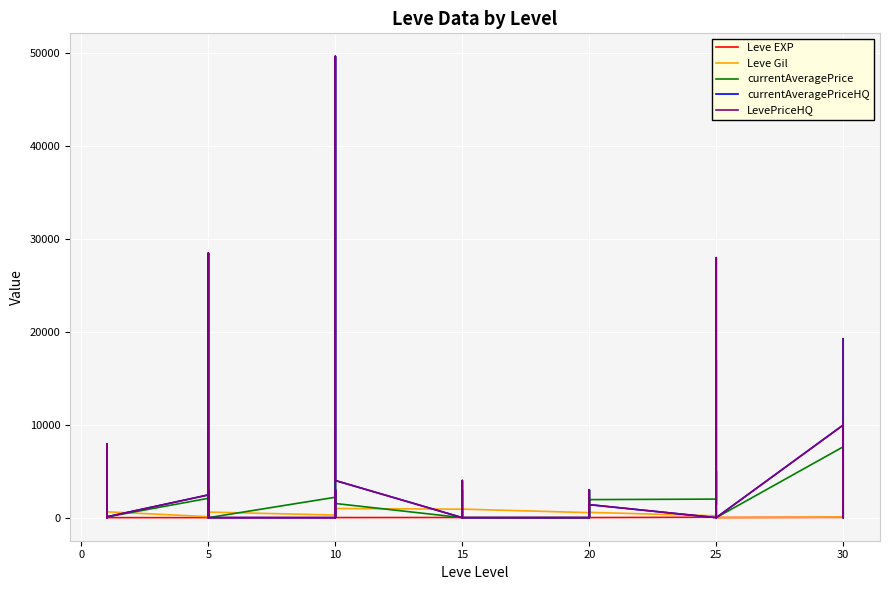

Count the number of data series in this chart.

5